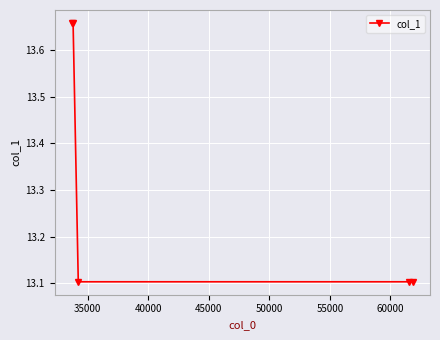

Count the values in the range 13 to 14.

5